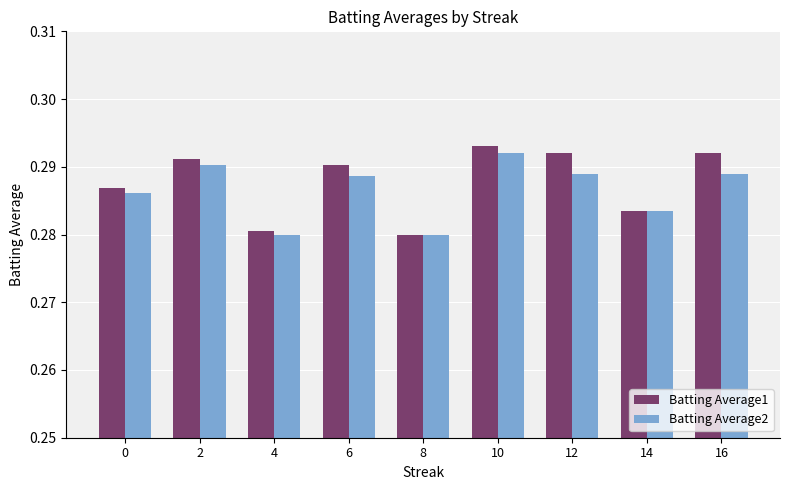

The value of Batting Average1 at 8 is 0.5. True or false?

False